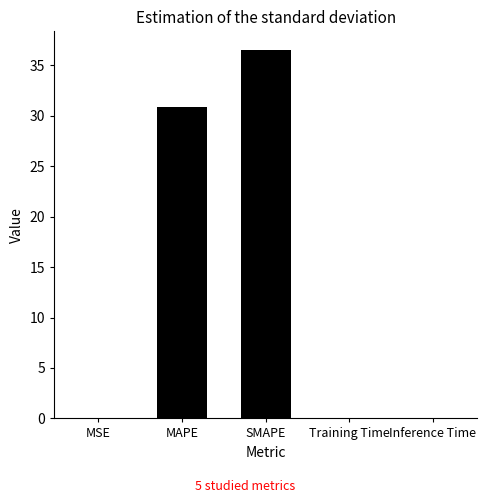

The value at MAPE is 30.9. True or false?

True